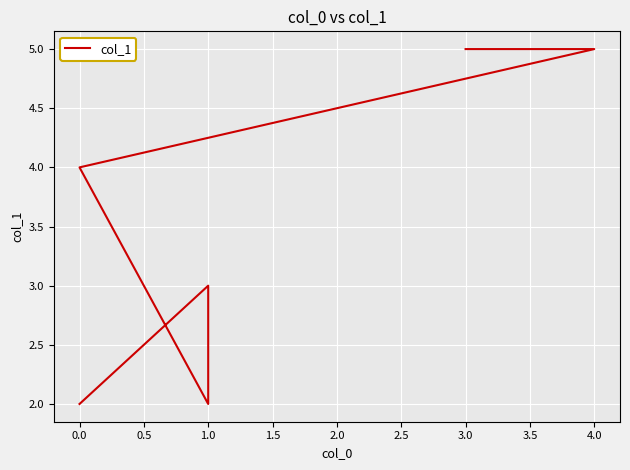

Count the values in the range 2 to 5.

6